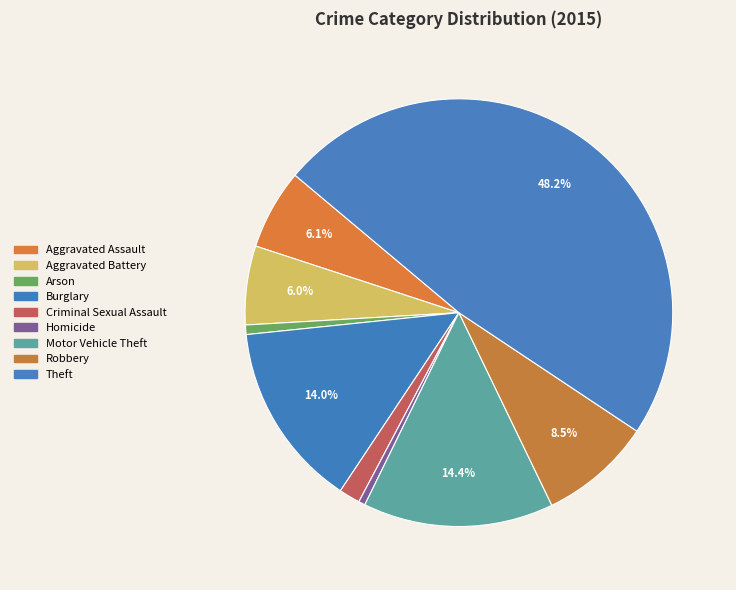

Between Robbery and Homicide, which is larger?

Robbery